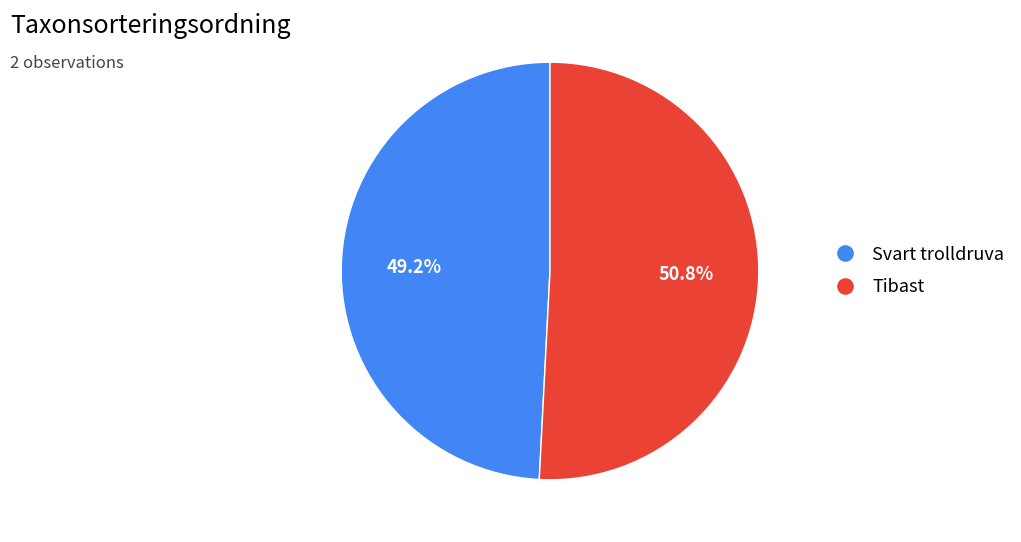

Which category has the biggest portion of the pie?

Tibast